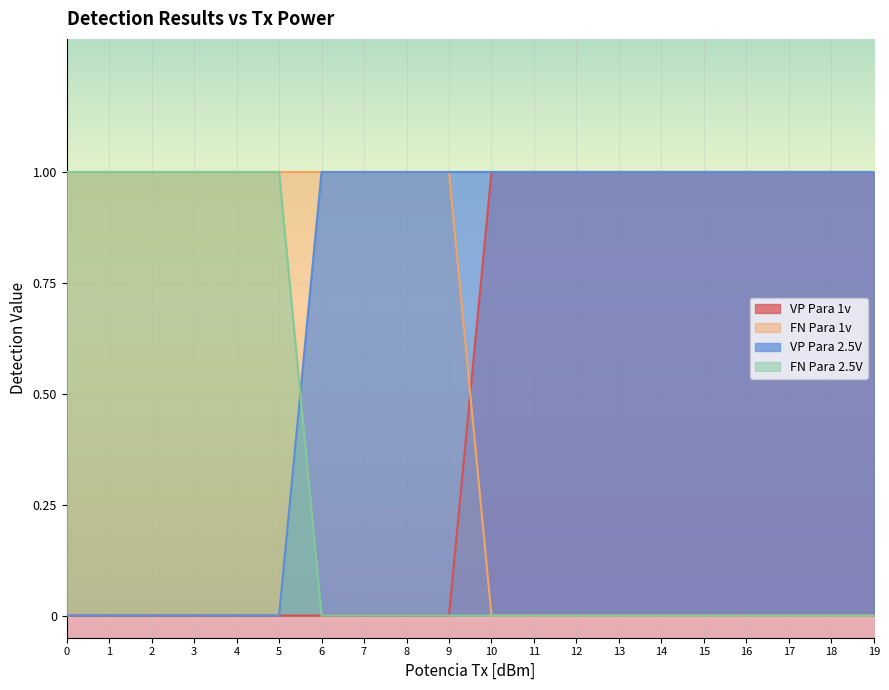

What is the spread (max minus min) of values at 16?

1